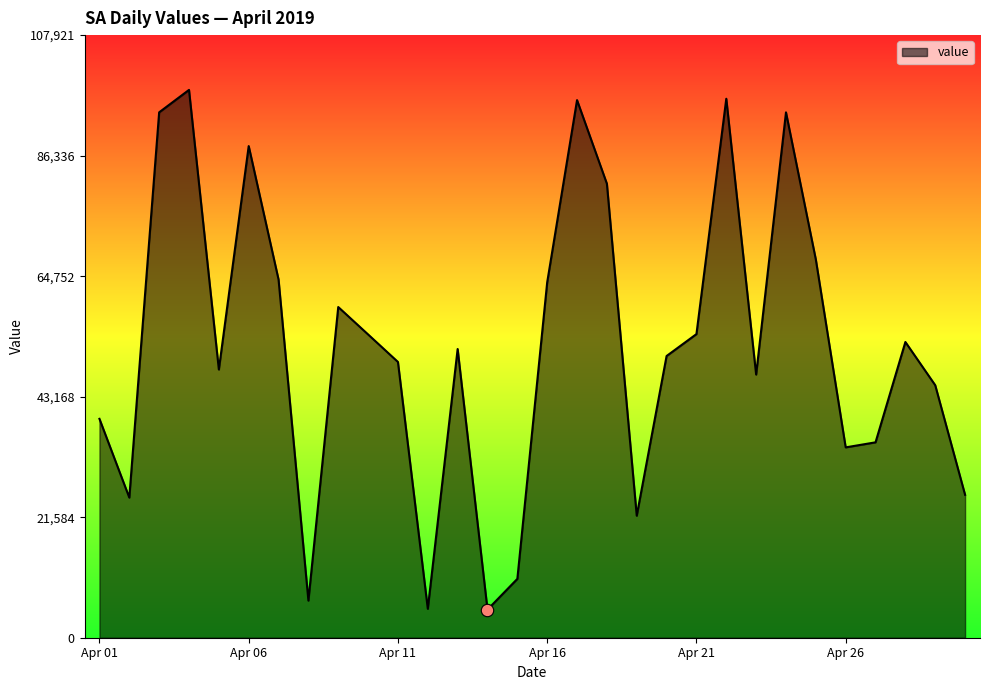

What is the greatest value displayed?

98110